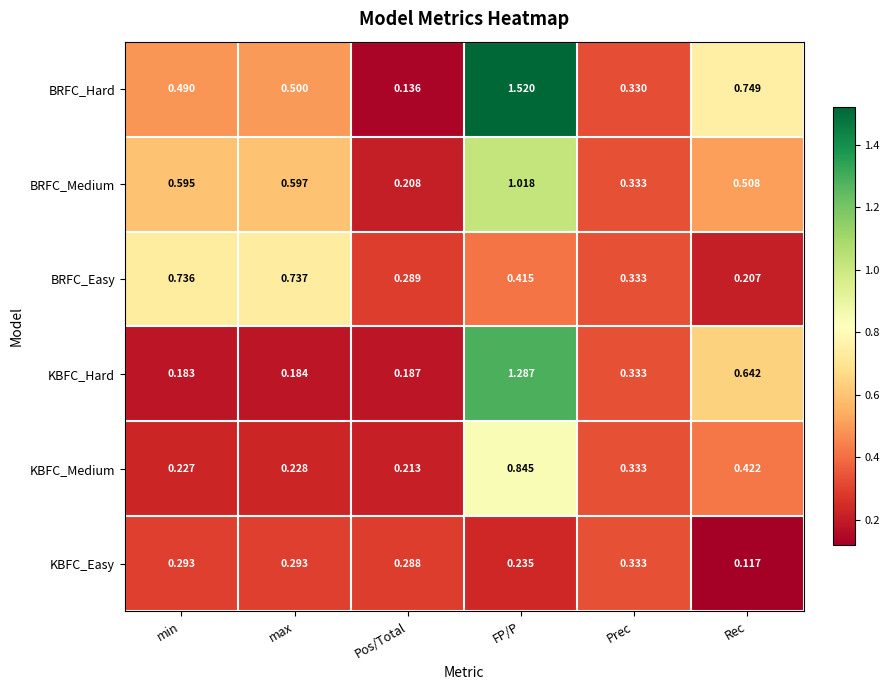

At which label is KBFC_Easy closest to 0?

Rec